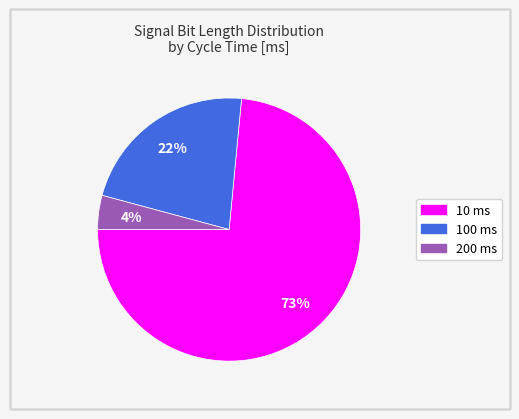

To the nearest percent, what is the average slice percentage?

33%